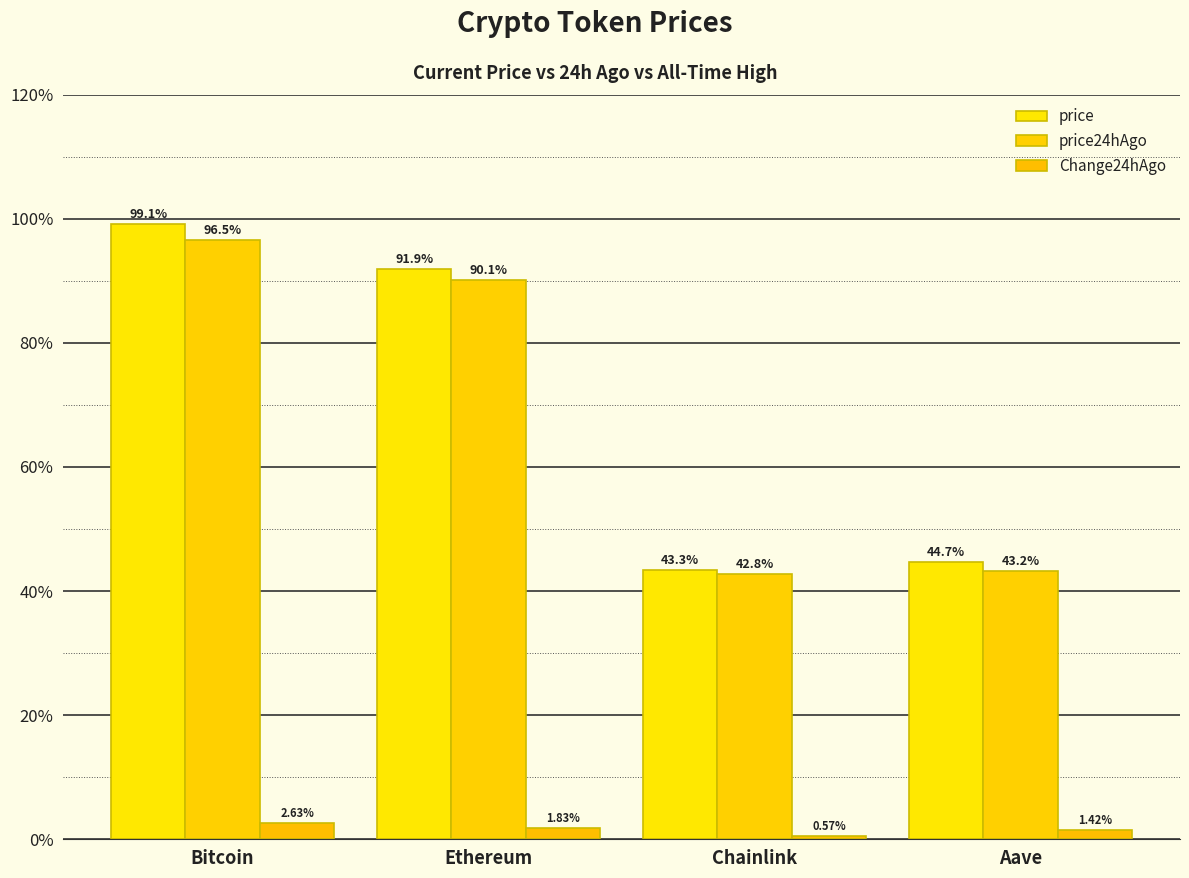

Which series has the largest total across all categories?

price